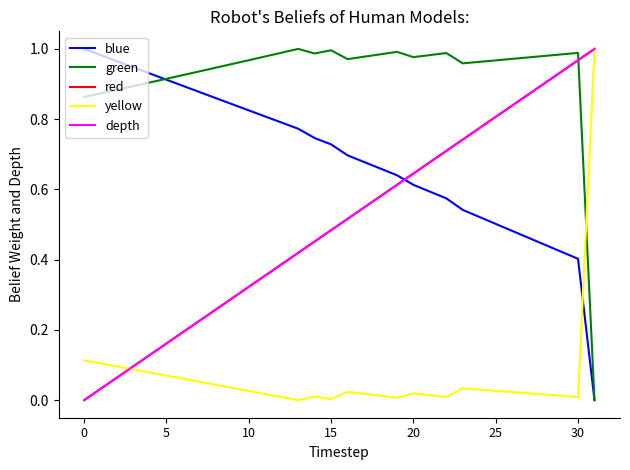

Does the chart have visible grid lines?

No